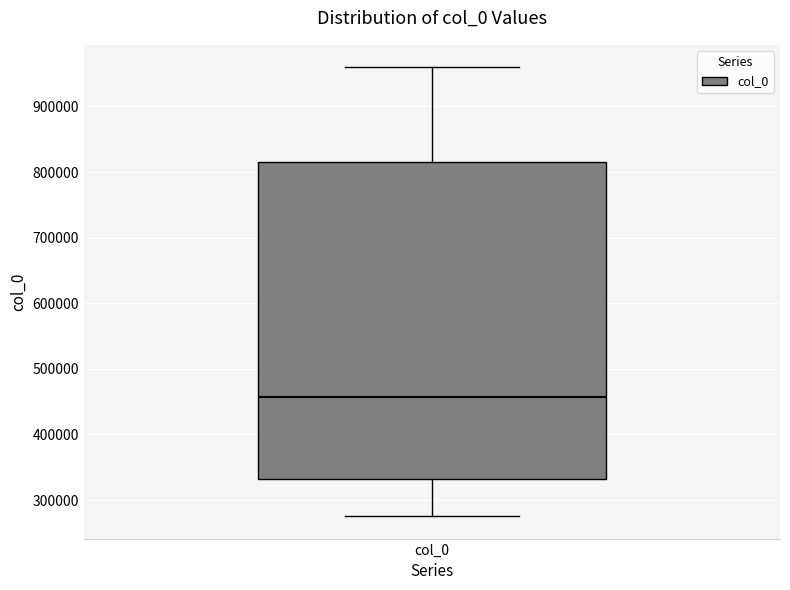

Where does the median line of the box for col_0 sit on the y-axis? The values are not printed on the chart, so give them approximately, as read against the axis.

460000